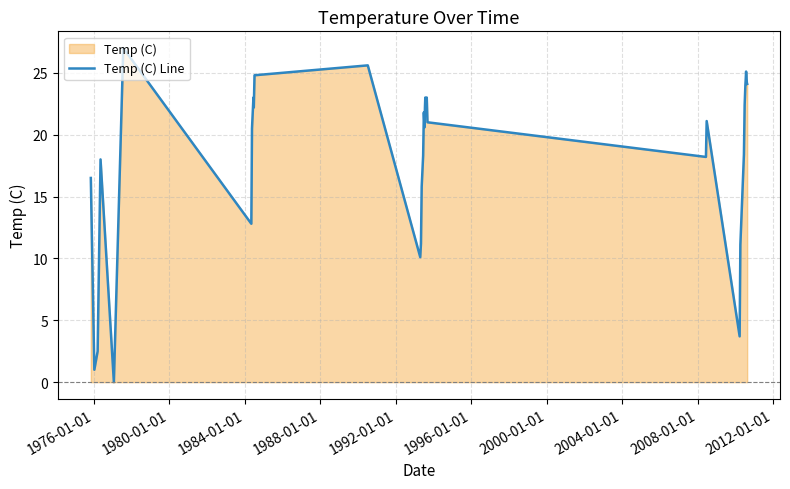

What is the difference between the maximum and minimum values?

27.0